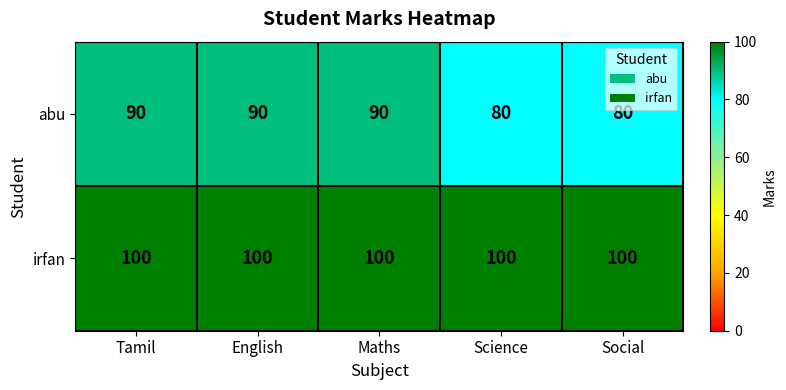

Is the value of abu at English greater than the value of irfan at Maths?

No